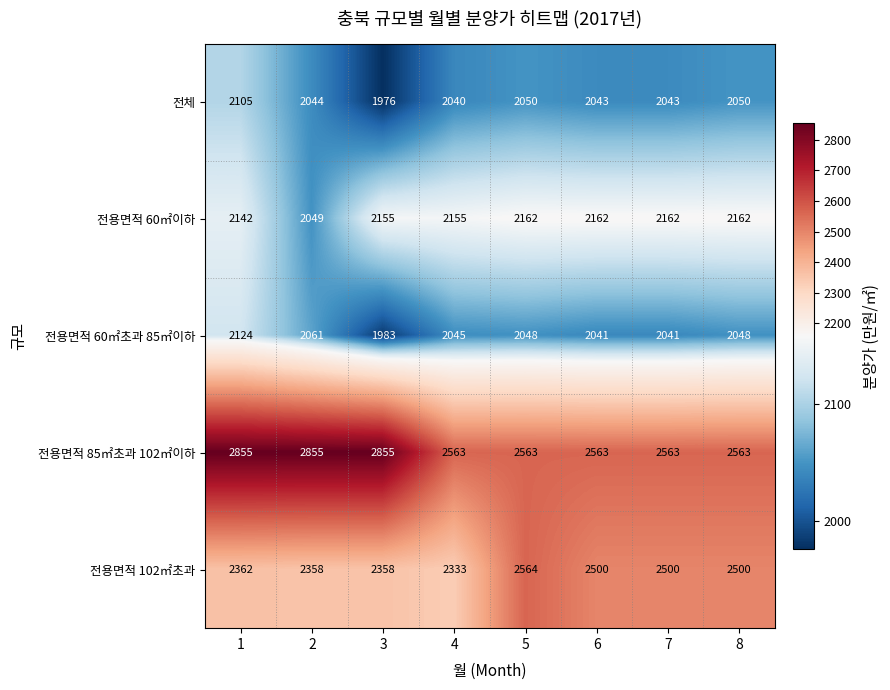

What is the total value across all series at 8?

11323